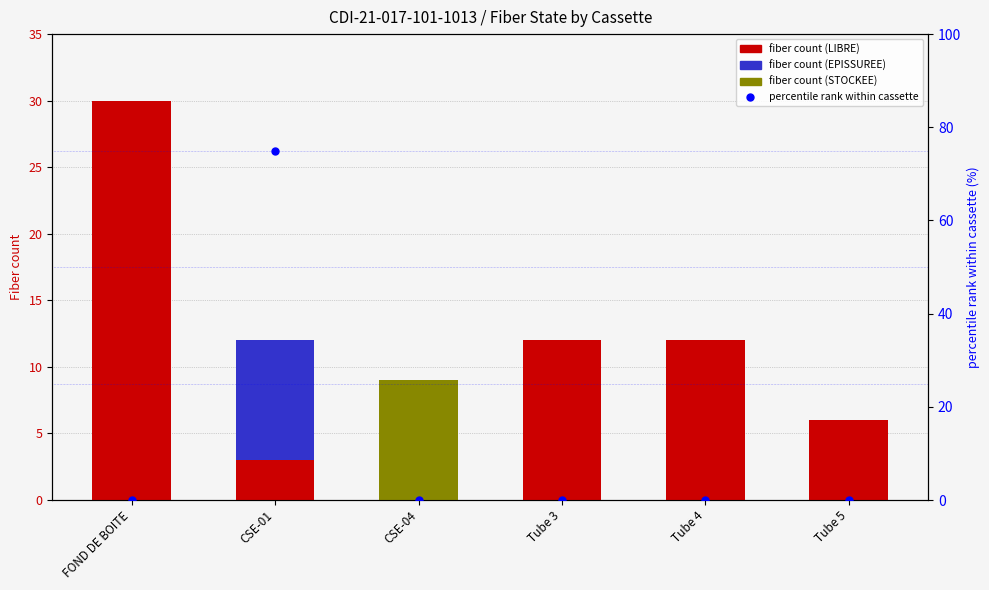

What is the maximum value for fiber count (STOCKEE)?

9